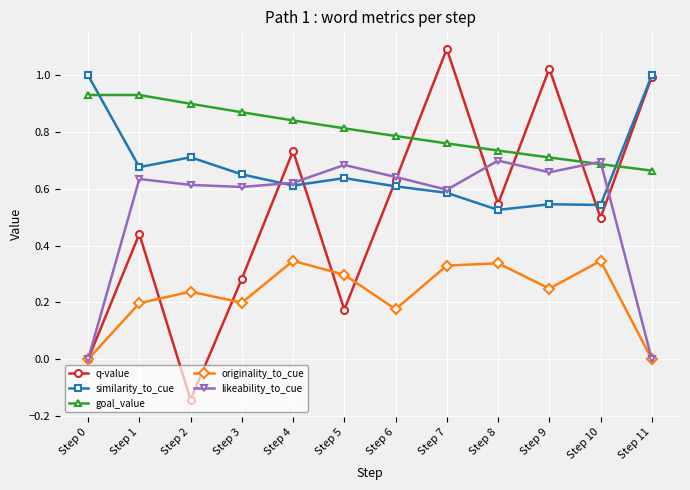

Which label corresponds to the smallest value in the chart?

Step 2